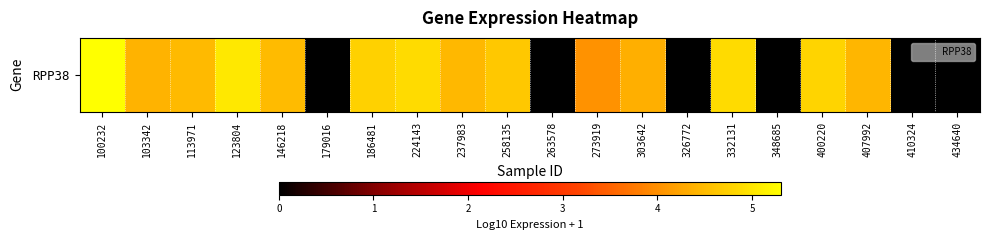

Count the number of data series in this chart.

1